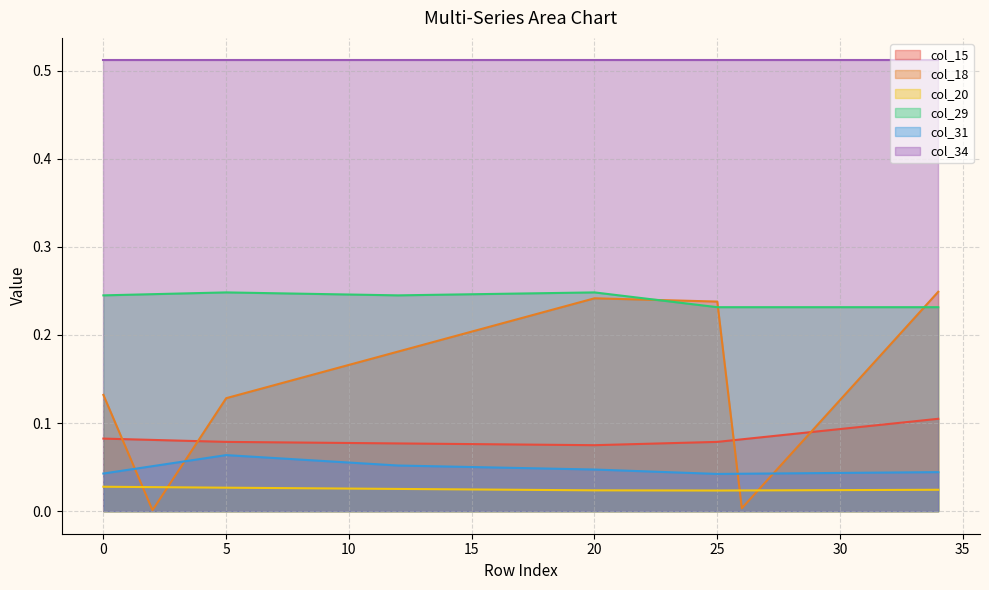

Which series has the largest total across all categories?

col_34